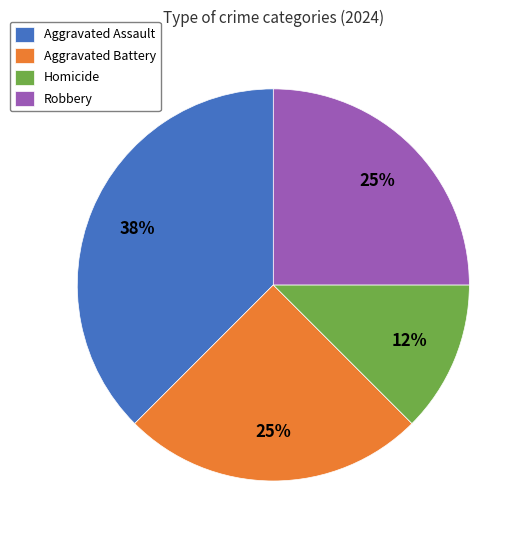

Combined, do Aggravated Battery and Homicide account for over 50%?

No